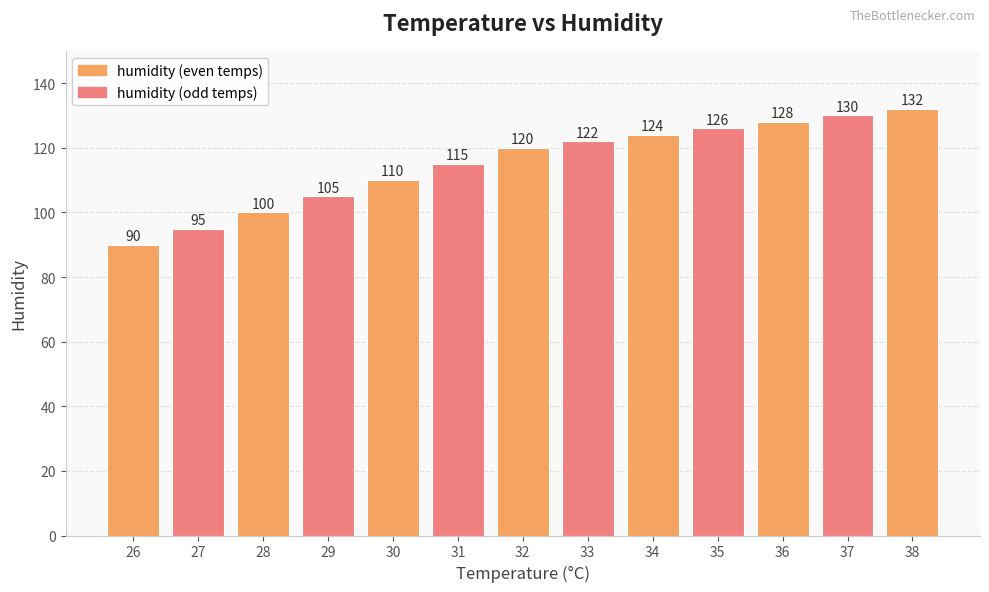

What is the value of the 4th bar from the left?

105